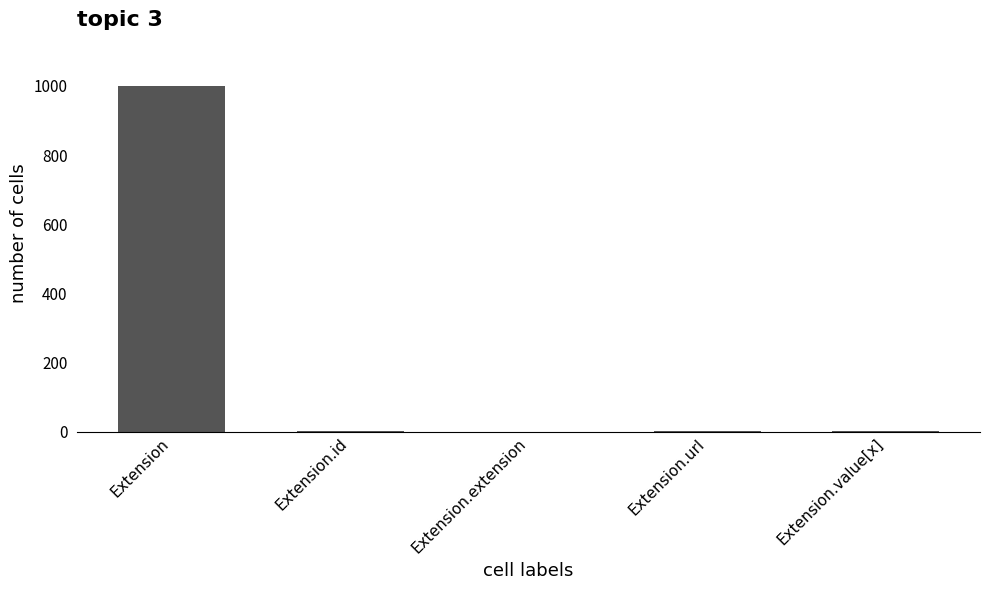

What is the greatest value displayed?

999